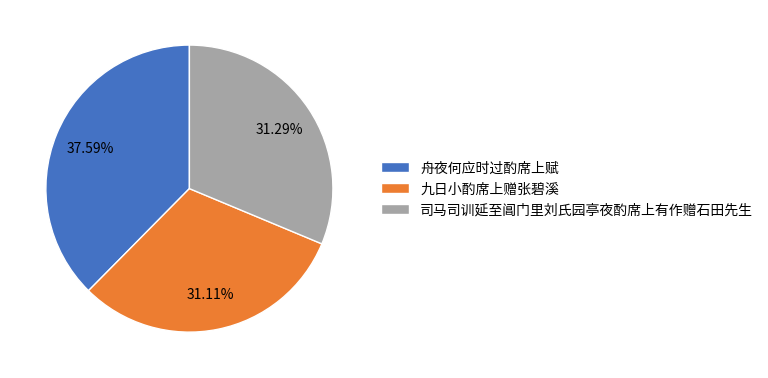

Combined, do 司马司训延至阊门里刘氏园亭夜酌席上有作赠石田先生 and 舟夜何应时过酌席上赋 account for over 50%?

Yes